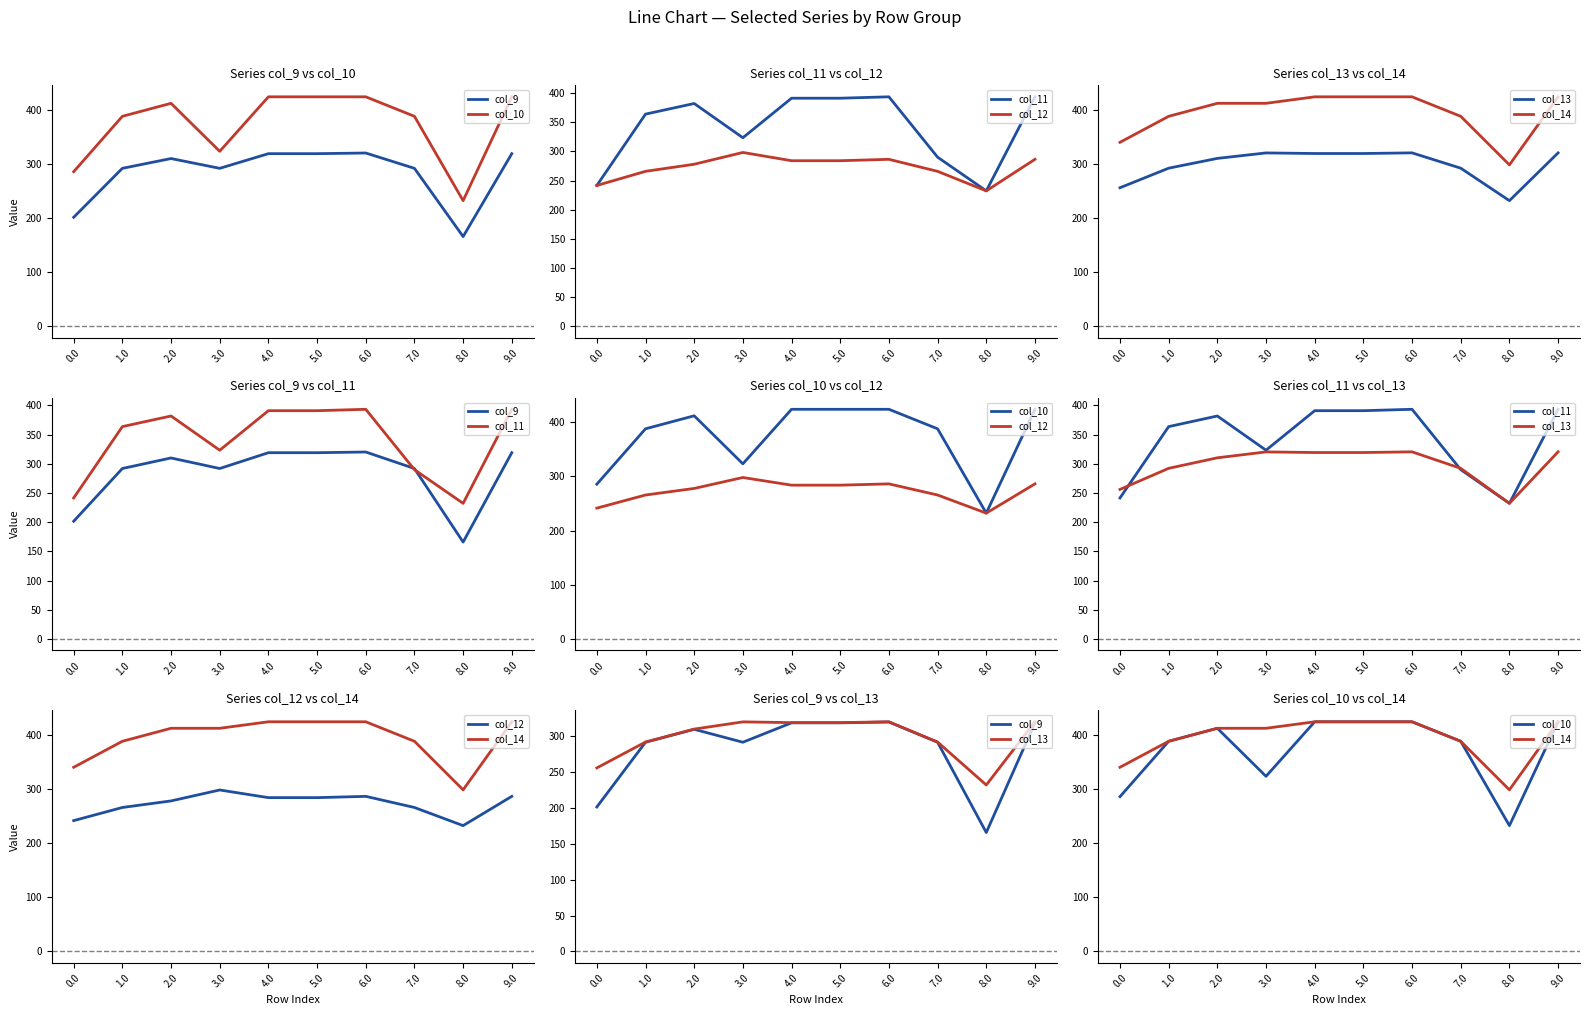

Does the chart have visible grid lines?

No